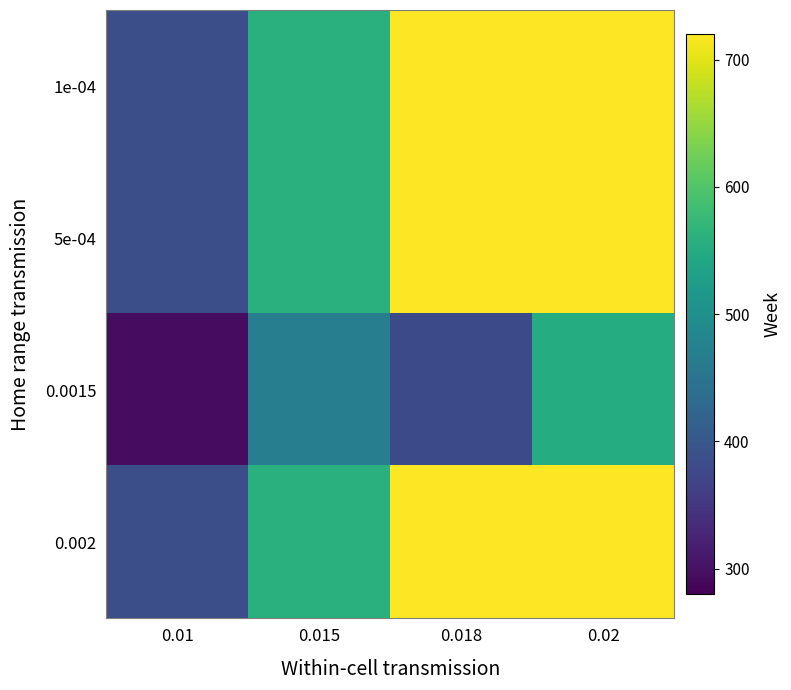

List the series in order of their peak value, highest first.

1e-04, 5e-04, 0.002, 0.0015